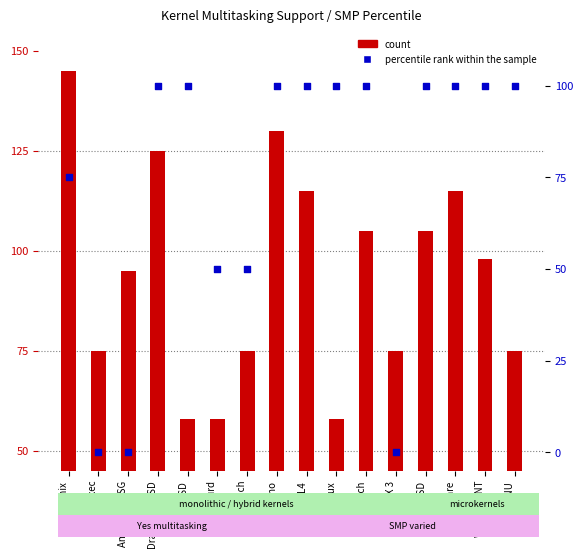

Is the value of percentile rank within the sample at Inferno greater than the value of count at Mach?

No